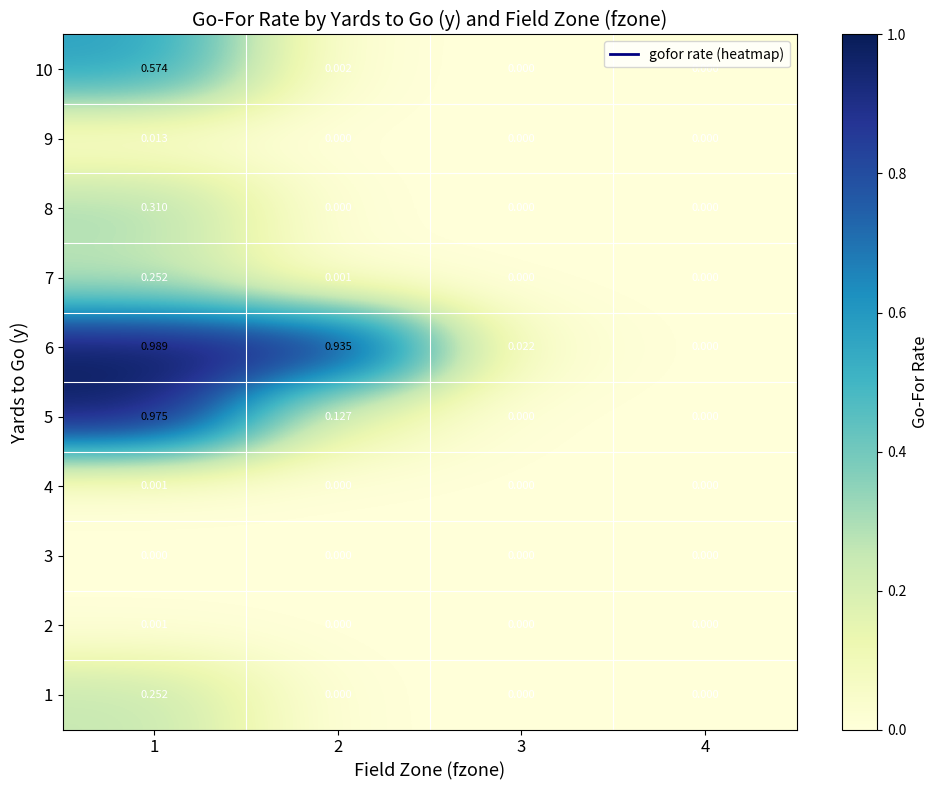

How many series are shown in this chart?

10